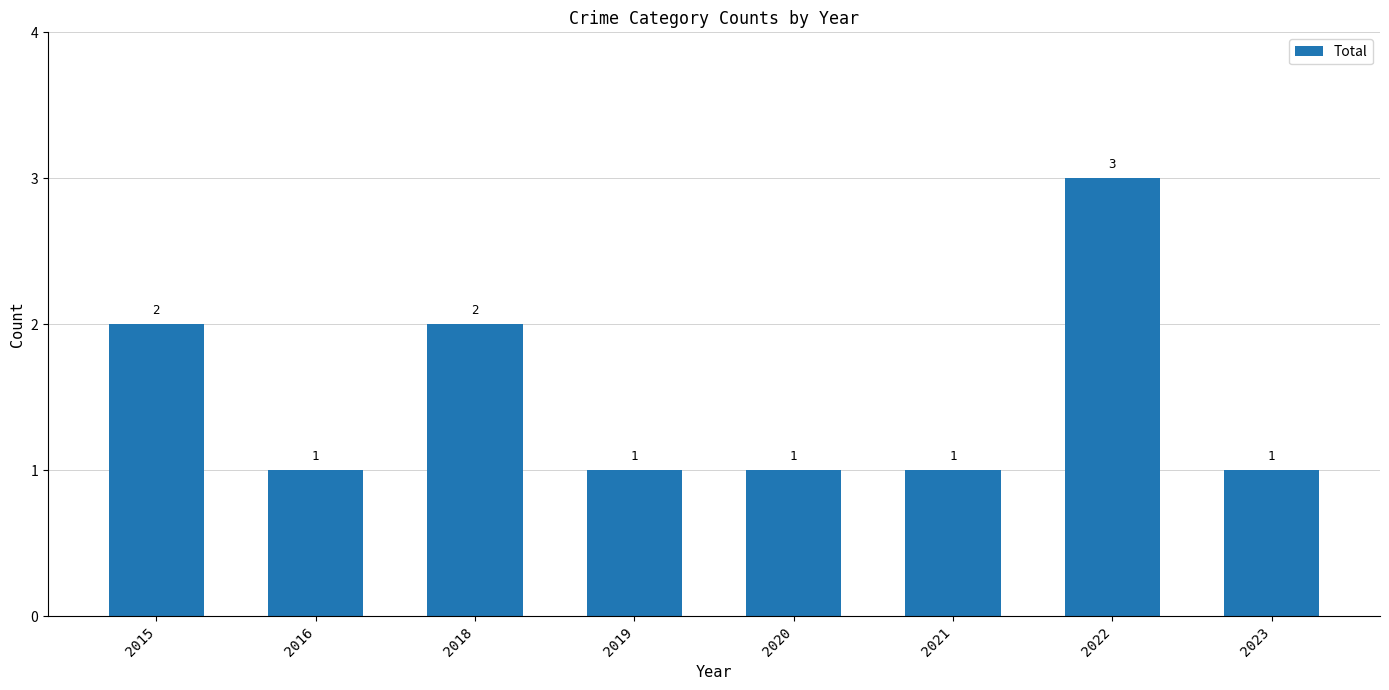

What is the sum of the values at 2018 and 2015?

4